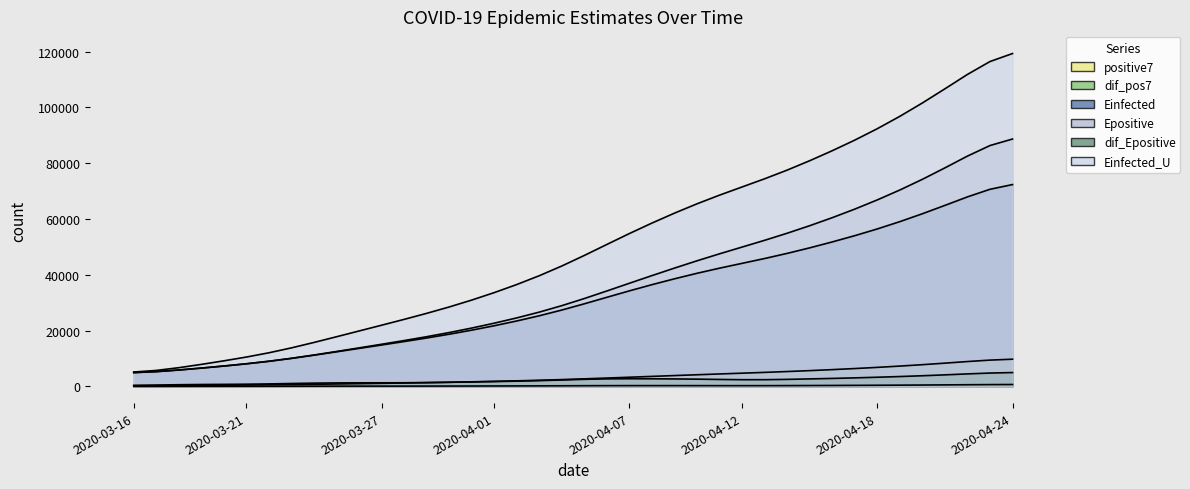

Between 2020-04-08 and 2020-04-17, which is larger?

2020-04-17